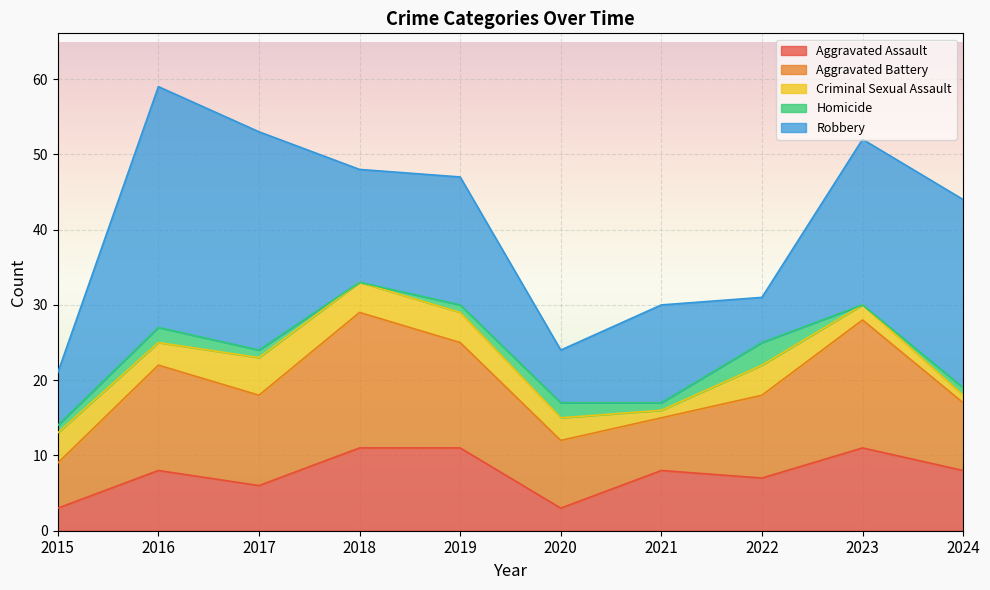

True or false: Aggravated Assault has a value of 6 at 2017.

True